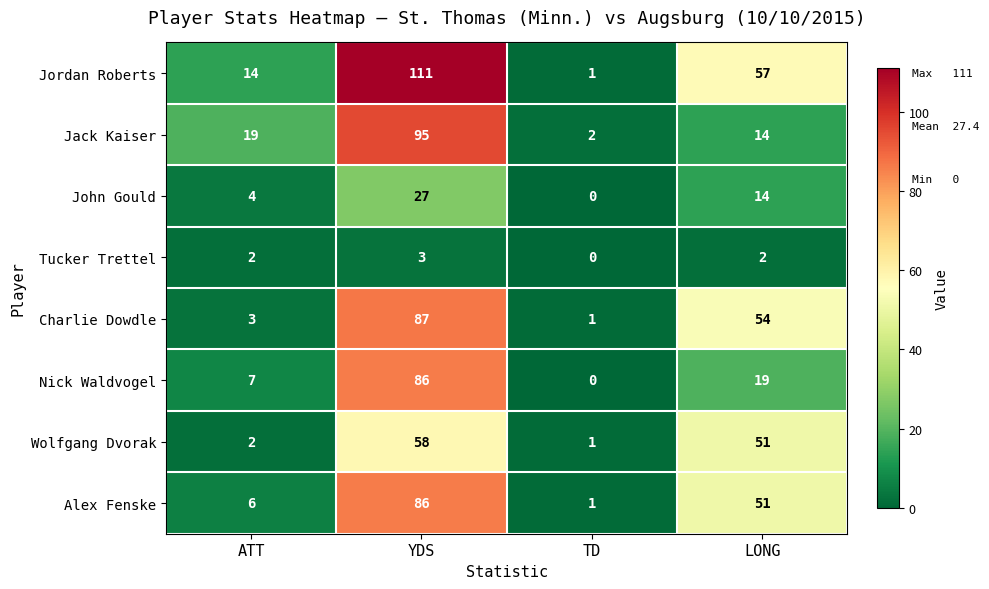

What is the highest value of the Tucker Trettel series?

3